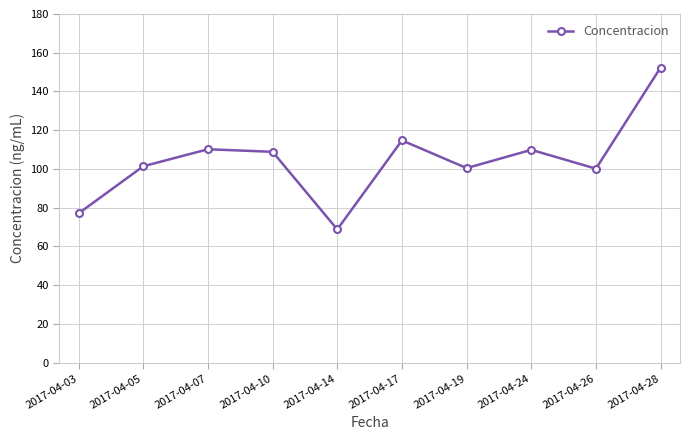

How many points are lower than both their immediate neighbors (excluding endpoints)?

3